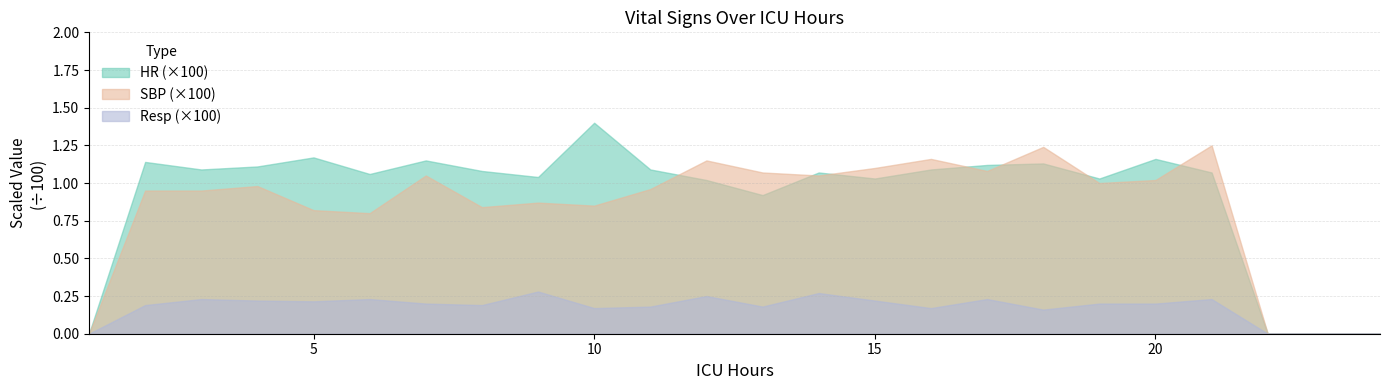

At which category is the sum across all series the highest?

21